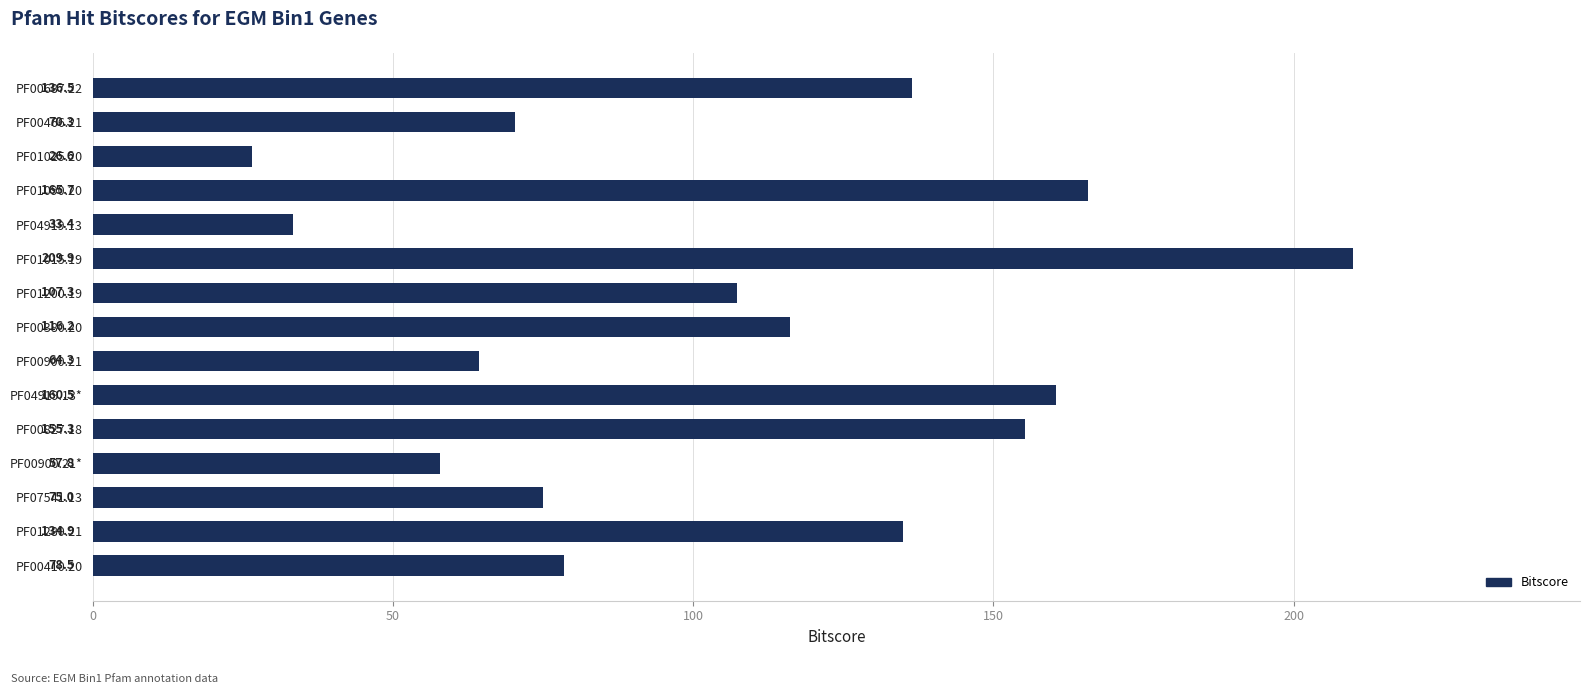

What is the smallest value displayed?

26.6